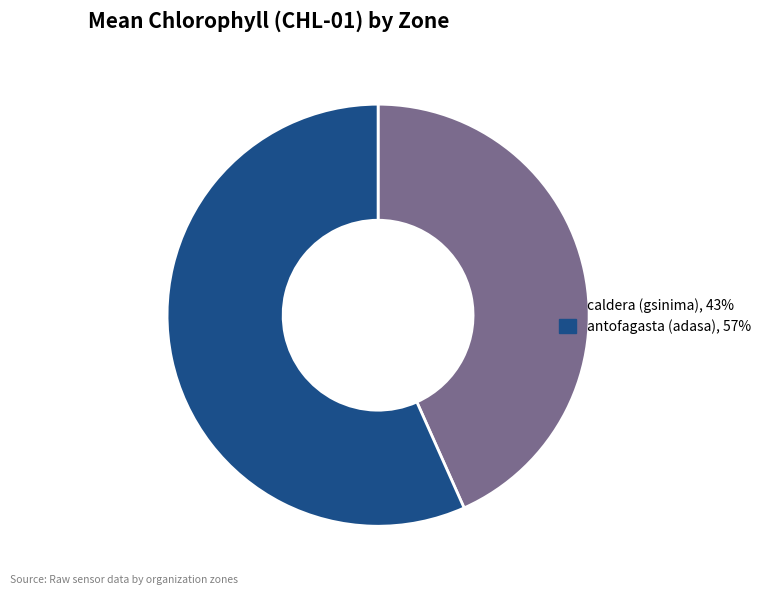

Rank the categories by value from highest to lowest.

antofagasta (adasa), caldera (gsinima)